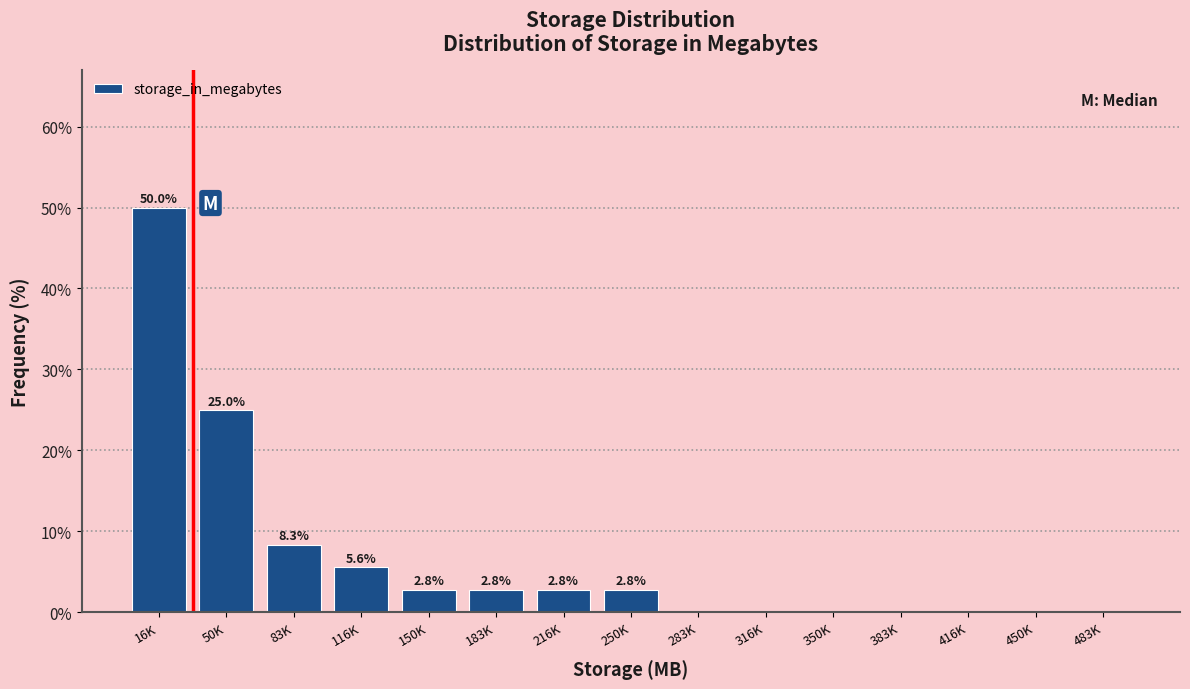

Reading left to right, list all the values displayed in this chart.

16K=50.0	50K=25.0	83K=8.3	116K=5.6	150K=2.8	183K=2.8	216K=2.8	250K=2.8	283K=0.0	316K=0.0	350K=0.0	383K=0.0	416K=0.0	450K=0.0	483K=0.0